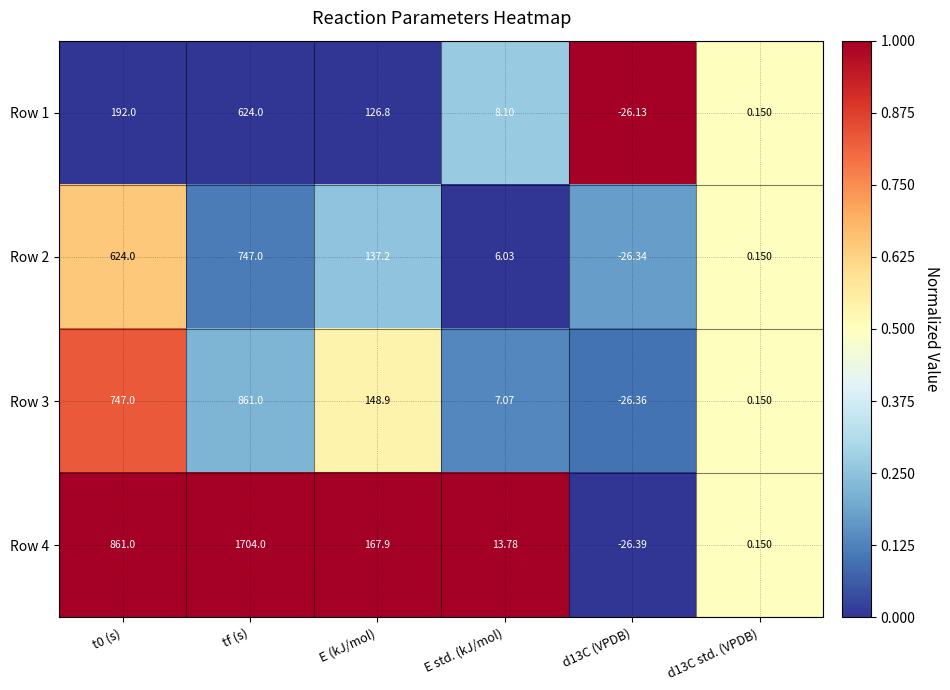

Which label corresponds to the largest value in the chart?

tf (s)